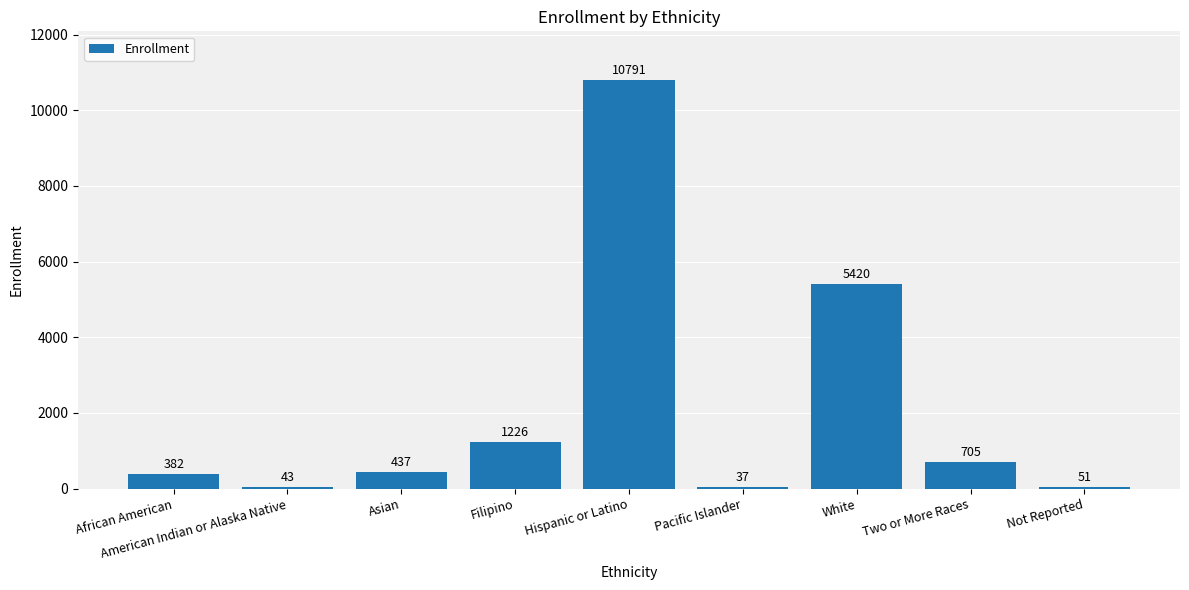

Which category has the lowest value across all series?

Pacific Islander